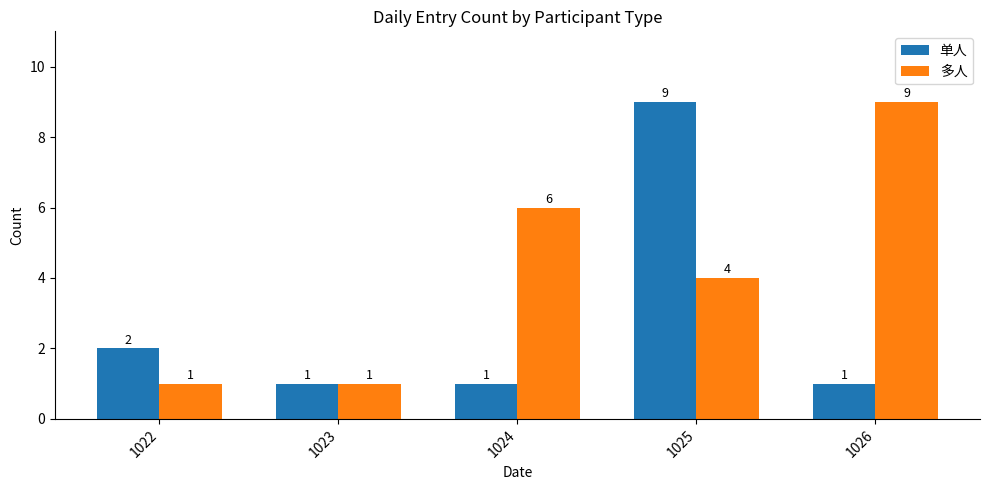

The value of 单人 at 1025 is 9. True or false?

True